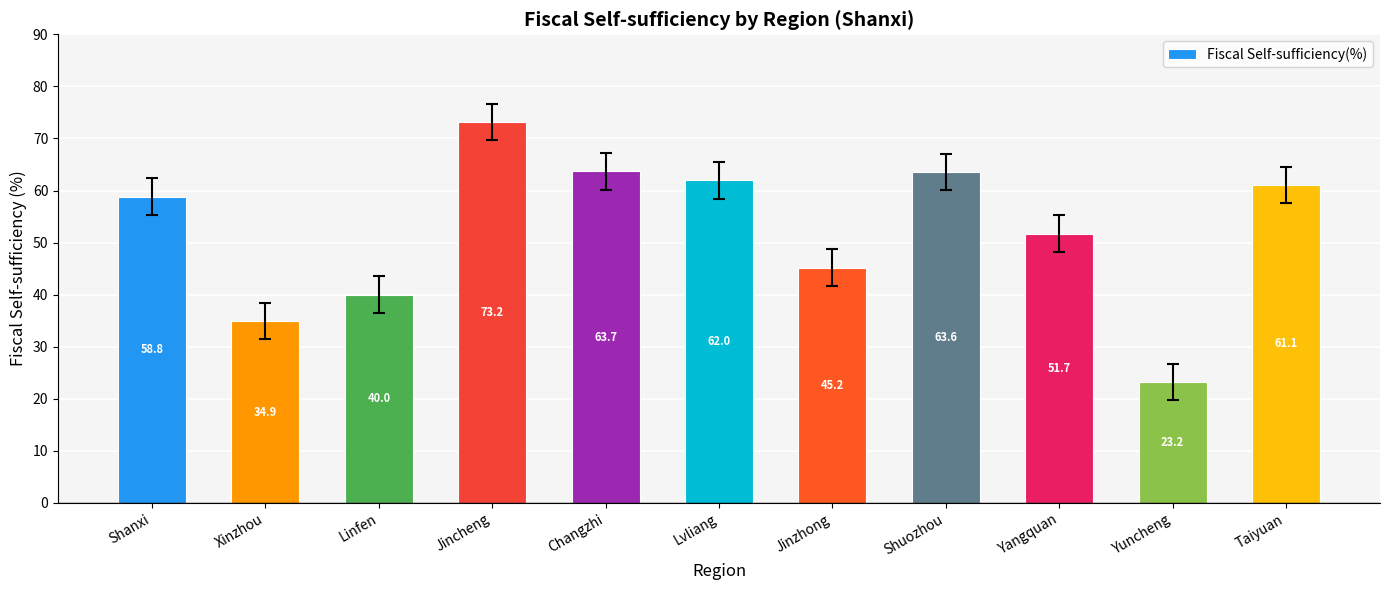

What is the change in value from Linfen to Lvliang?

+22.0